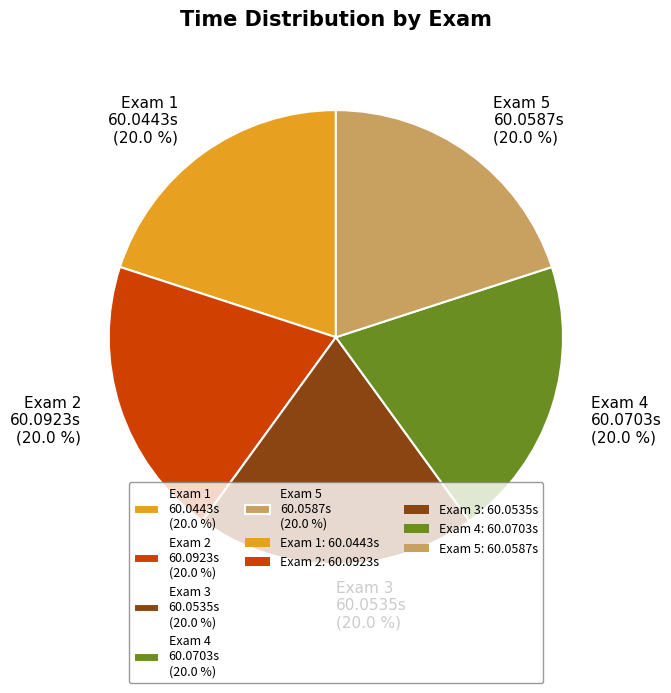

Is it true that Exam 1 is 27% of the pie?

False